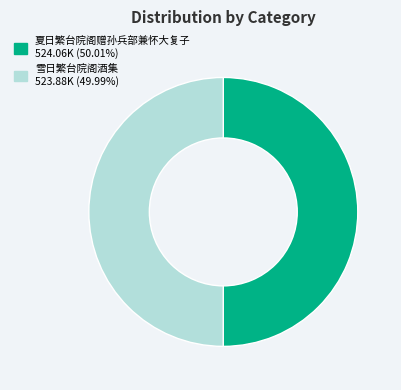

What is the ratio of the value at 夏日繁台院阁赠孙兵部兼怀大复子 to the value at 雪日繁台院阁酒集?

1.0